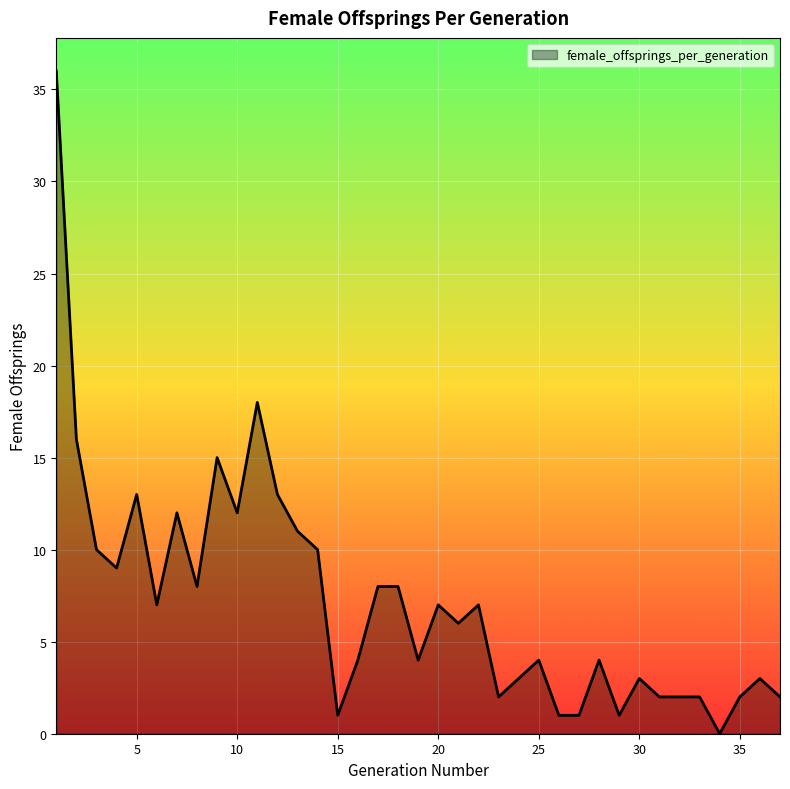

What is the greatest value displayed?

36